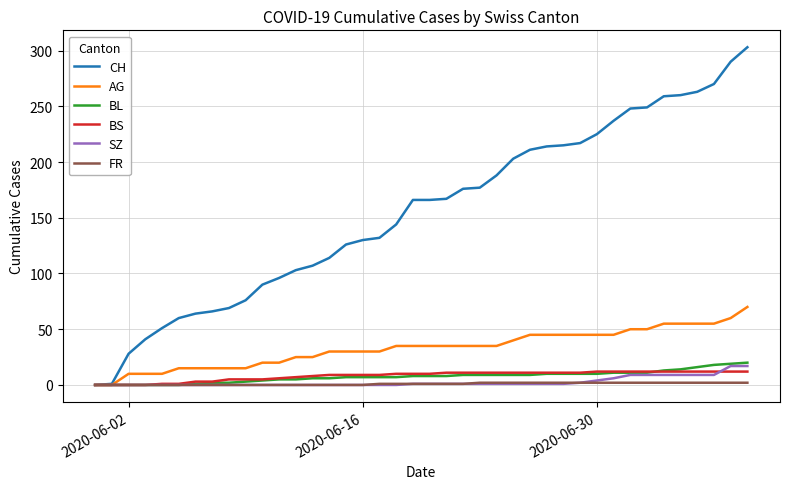

Which series has the largest total across all categories?

CH